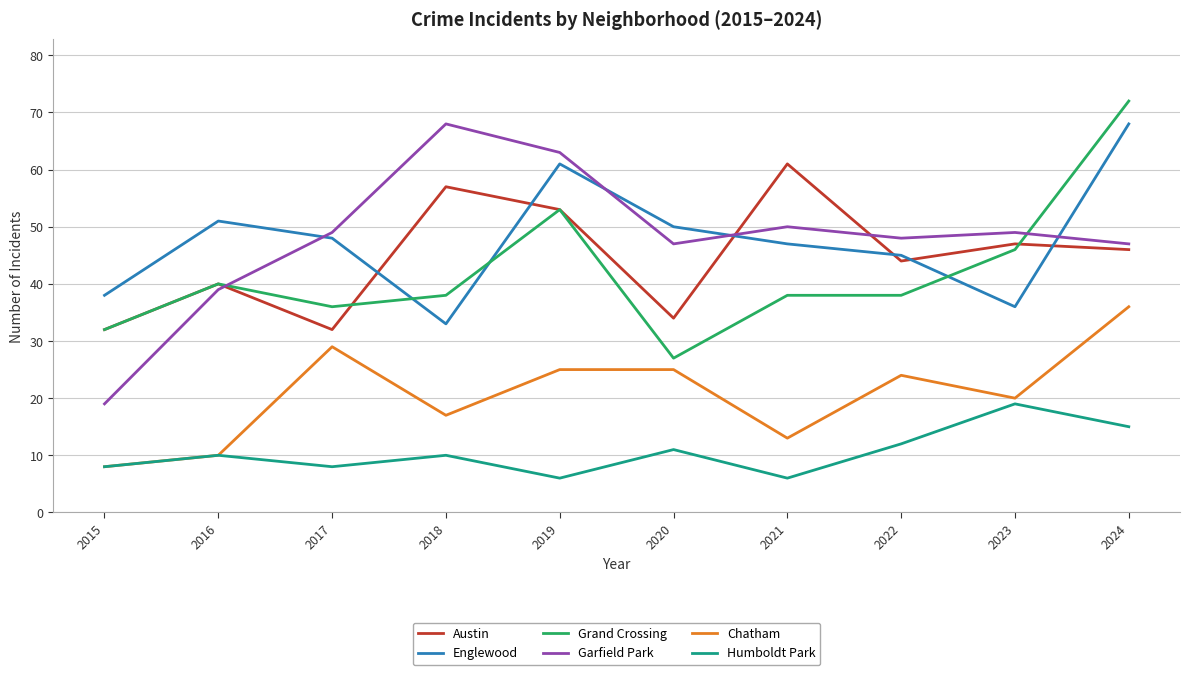

Reading left to right, what are all the values shown in this chart?

Austin: 2015=32	2016=40	2017=32	2018=57	2019=53	2020=34	2021=61	2022=44	2023=47	2024=46
Englewood: 2015=38	2016=51	2017=48	2018=33	2019=61	2020=50	2021=47	2022=45	2023=36	2024=68
Grand Crossing: 2015=32	2016=40	2017=36	2018=38	2019=53	2020=27	2021=38	2022=38	2023=46	2024=72
Garfield Park: 2015=19	2016=39	2017=49	2018=68	2019=63	2020=47	2021=50	2022=48	2023=49	2024=47
Chatham: 2015=8	2016=10	2017=29	2018=17	2019=25	2020=25	2021=13	2022=24	2023=20	2024=36
Humboldt Park: 2015=8	2016=10	2017=8	2018=10	2019=6	2020=11	2021=6	2022=12	2023=19	2024=15